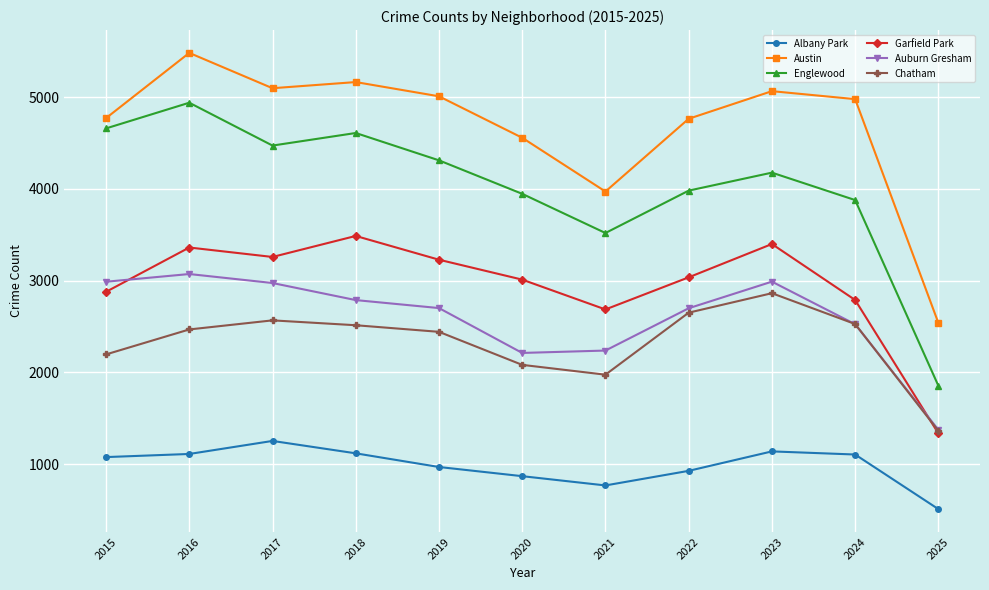

What are all the series names shown in the legend?

Albany Park, Austin, Englewood, Garfield Park, Auburn Gresham, Chatham